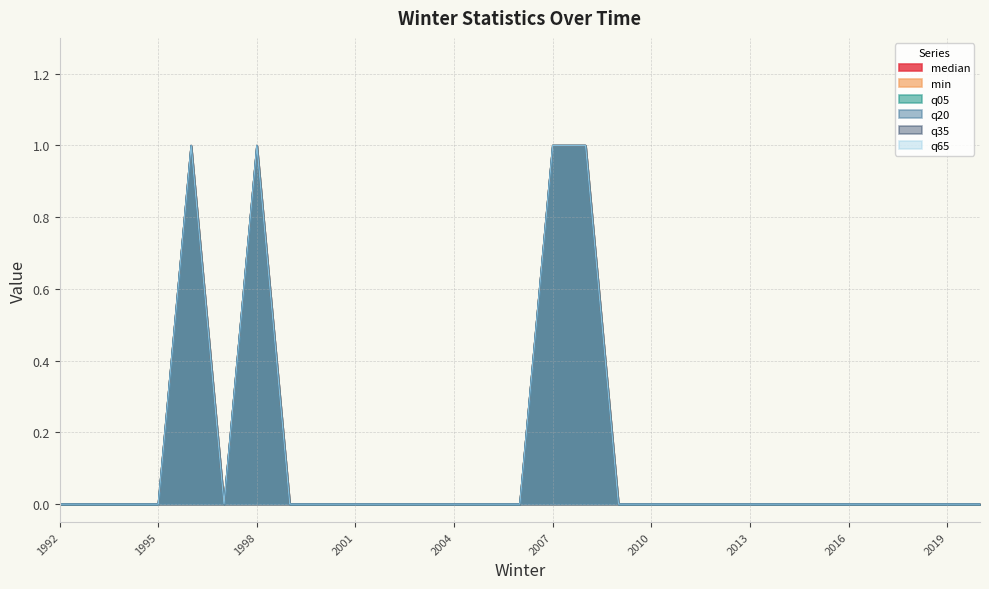

What is the difference between the maximum and minimum values in the q35 series?

1